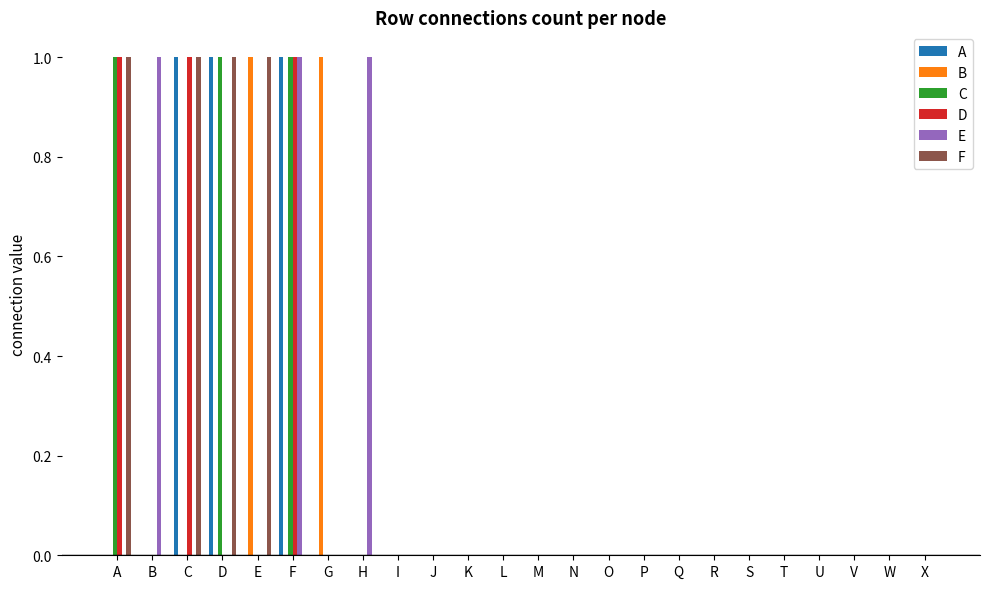

How many groups of bars are there?

24